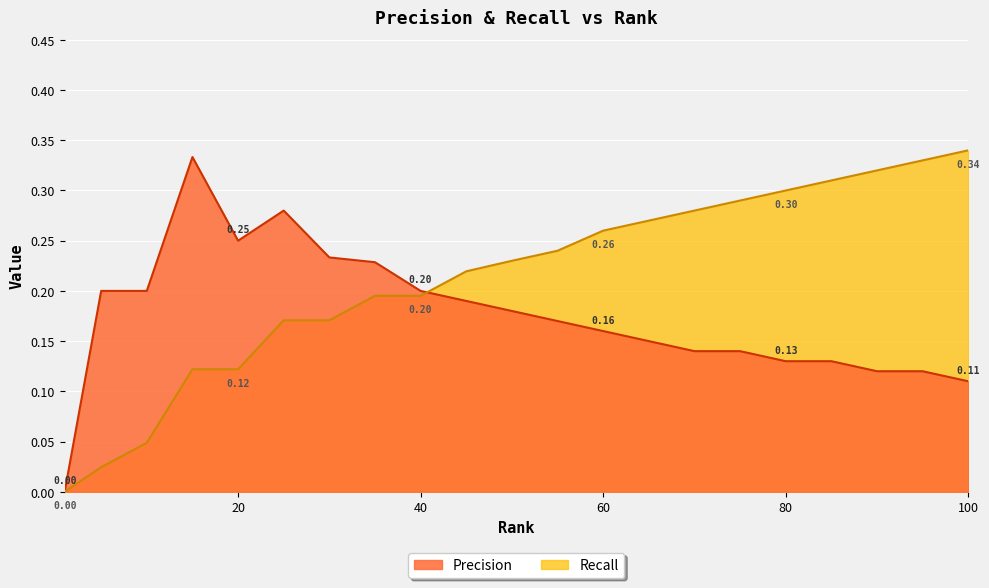

Which category has the highest value in the Precision series?

15